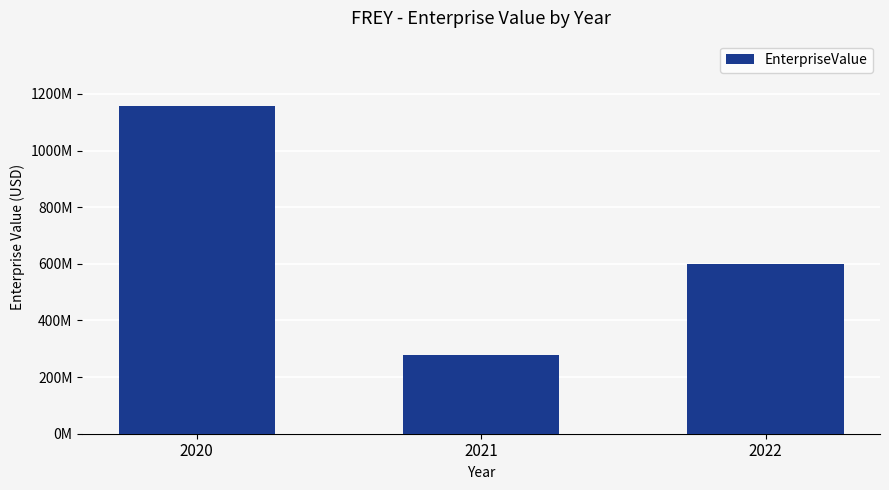

The chart shows a value of 120453820.3 at 2021. True or false?

False